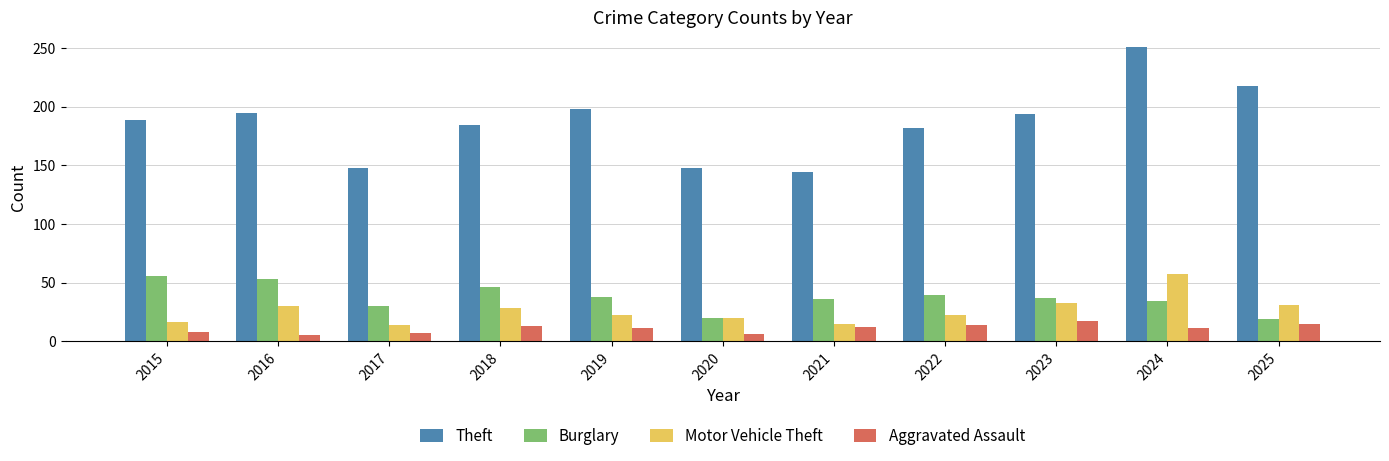

How many categories are shown in the chart?

11